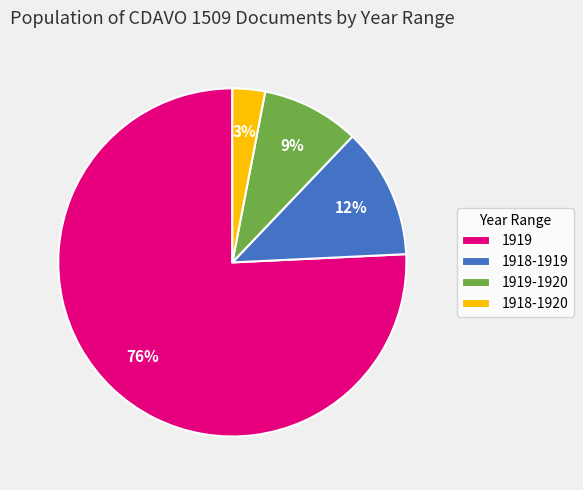

To the nearest percent, what percentage of the pie is 1919-1920?

9%